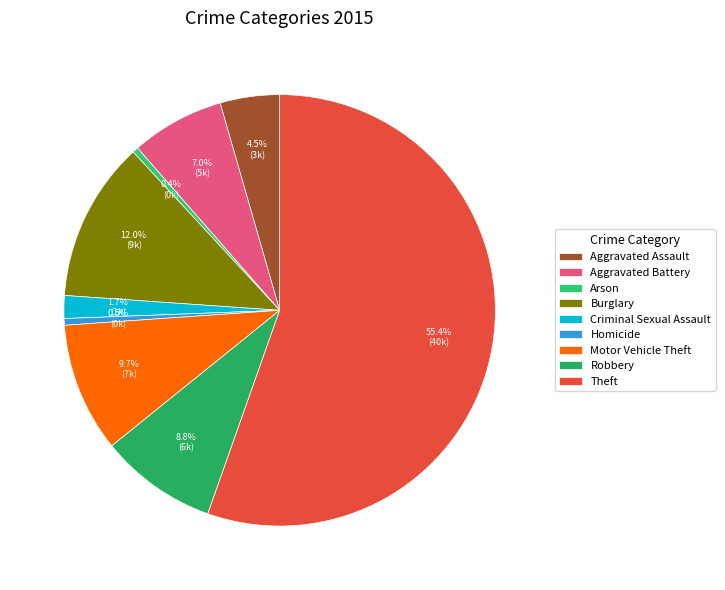

What is the largest slice in the pie chart?

Theft